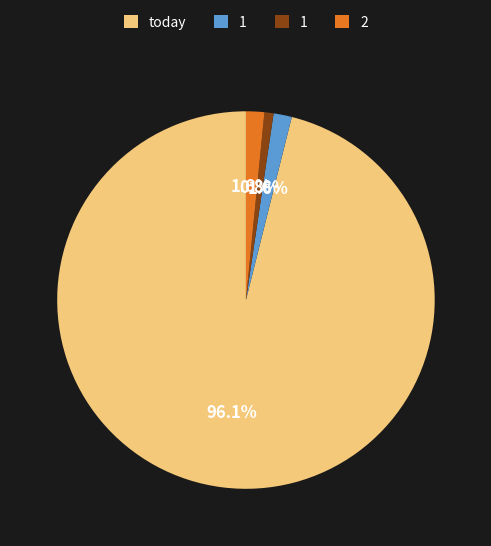

Is there any slice that represents more than half of the pie?

Yes